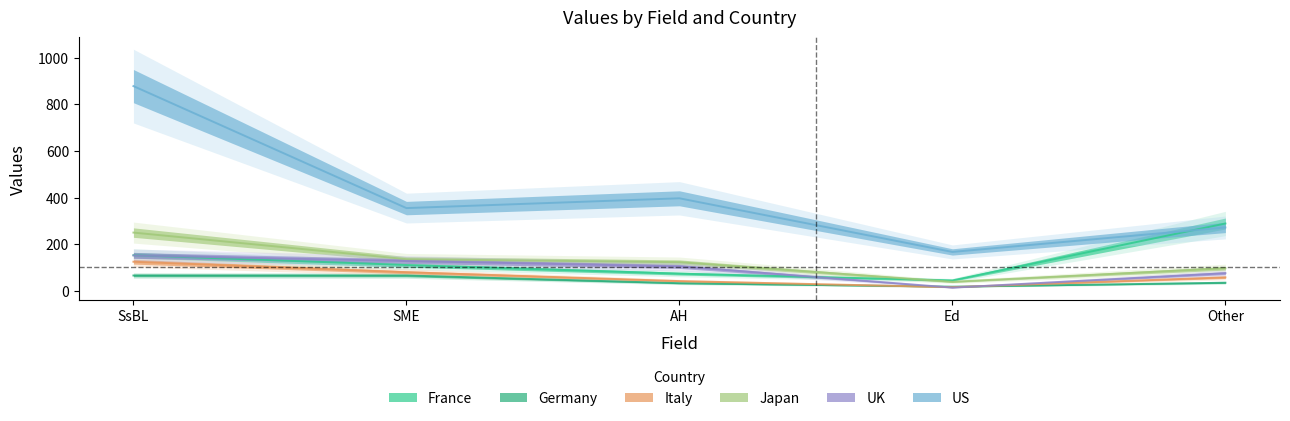

True or false: Japan has a value of 123 at AH.

True